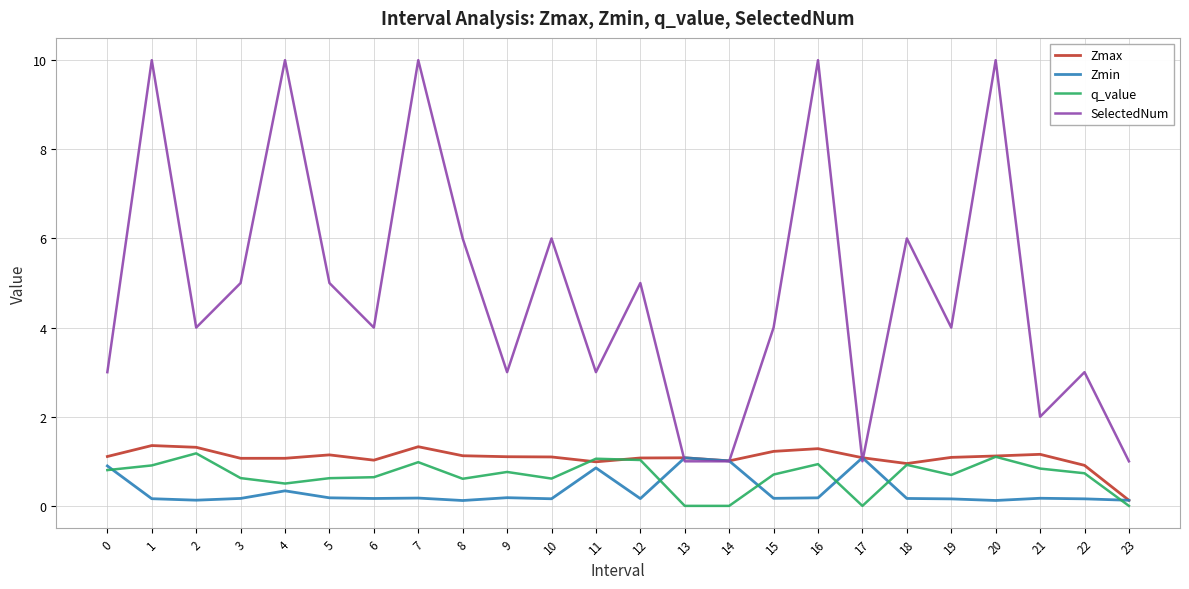

What is the total value across all series at 2?

6.6